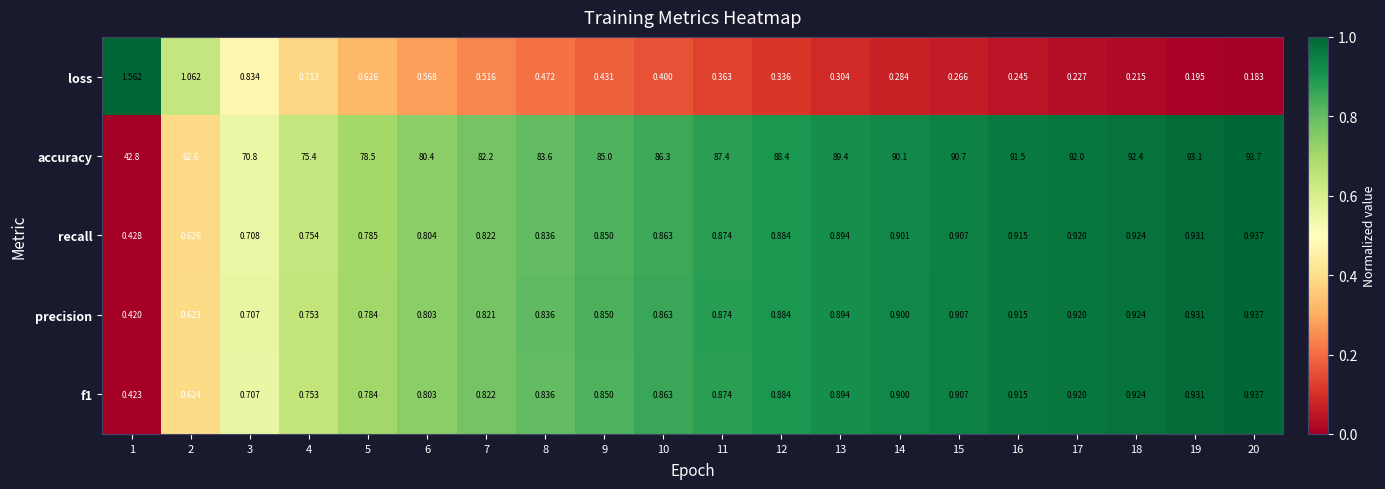

Which series has the largest total across all categories?

accuracy